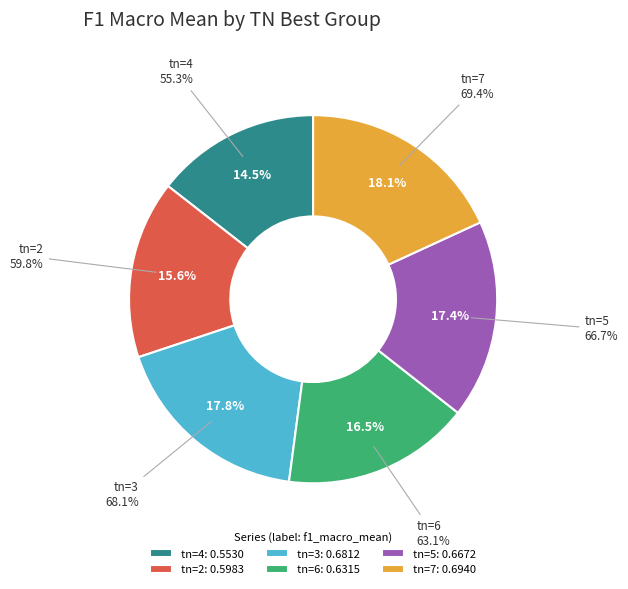

What is the largest slice in the pie chart?

tn=7